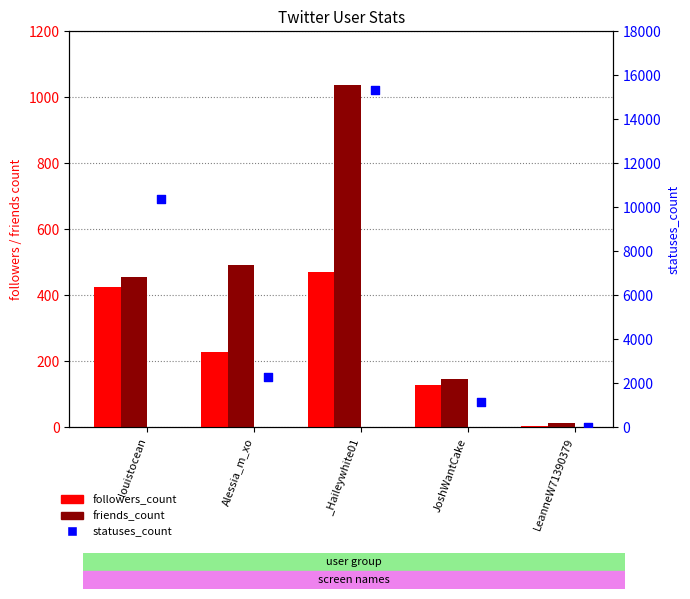

What are all the series names shown in the legend?

followers_count, friends_count, statuses_count